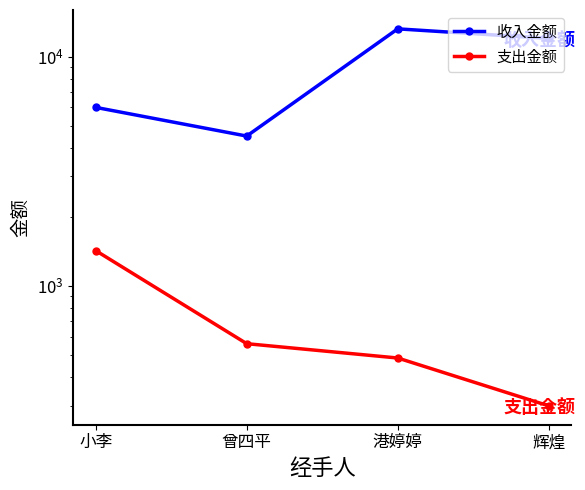

True or false: 支出金额 has a value of 416 at 小李.

False